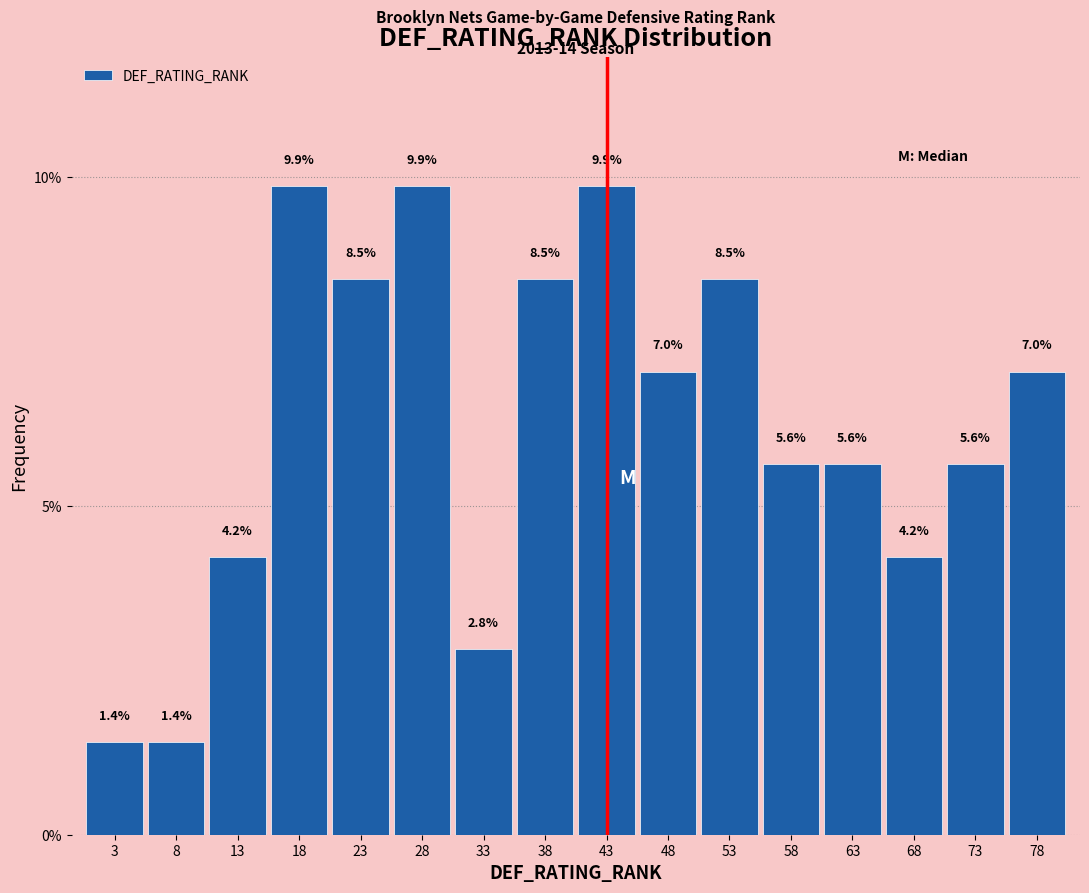

Reading left to right, list every bar in this chart as the range it spans on the x-axis followed by its height.

0.5 to 5.5: 1.4
5.5 to 10.5: 1.4
10.5 to 15.5: 4.2
15.5 to 20.5: 9.9
20.5 to 25.5: 8.5
25.5 to 30.5: 9.9
30.5 to 35.5: 2.8
35.5 to 40.5: 8.5
40.5 to 45.5: 9.9
45.5 to 50.5: 7.0
50.5 to 55.5: 8.5
55.5 to 60.5: 5.6
60.5 to 65.5: 5.6
65.5 to 70.5: 4.2
70.5 to 75.5: 5.6
75.5 to 80.5: 7.0